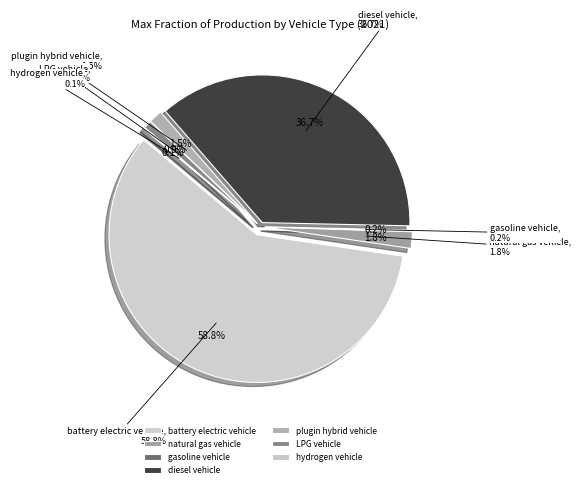

To the nearest percent, what percentage of the pie is LPG vehicle?

1%